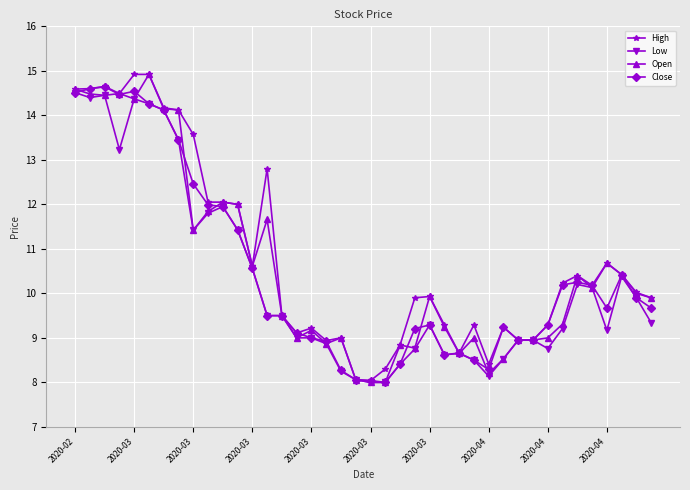

What is the lowest value of the Low series?

8.0